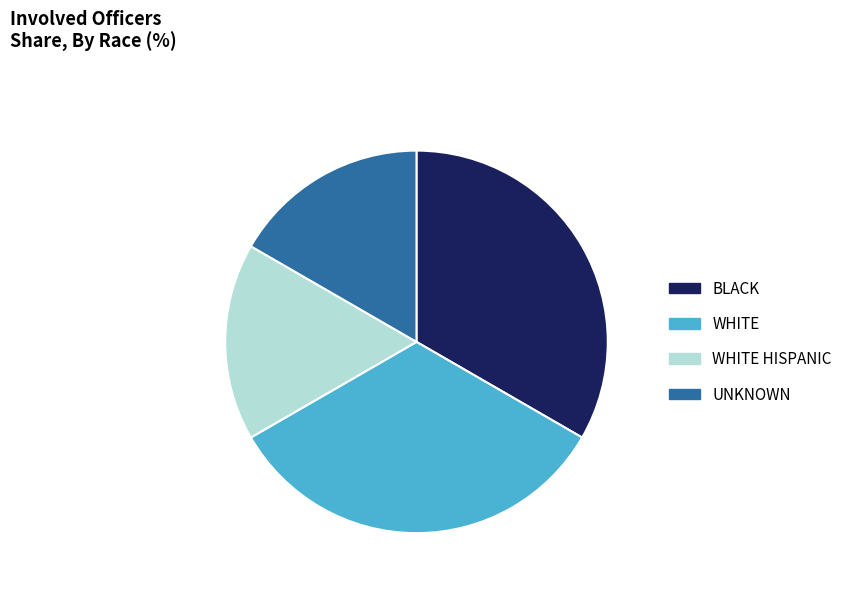

Do WHITE HISPANIC and UNKNOWN together represent more than half of the pie?

No